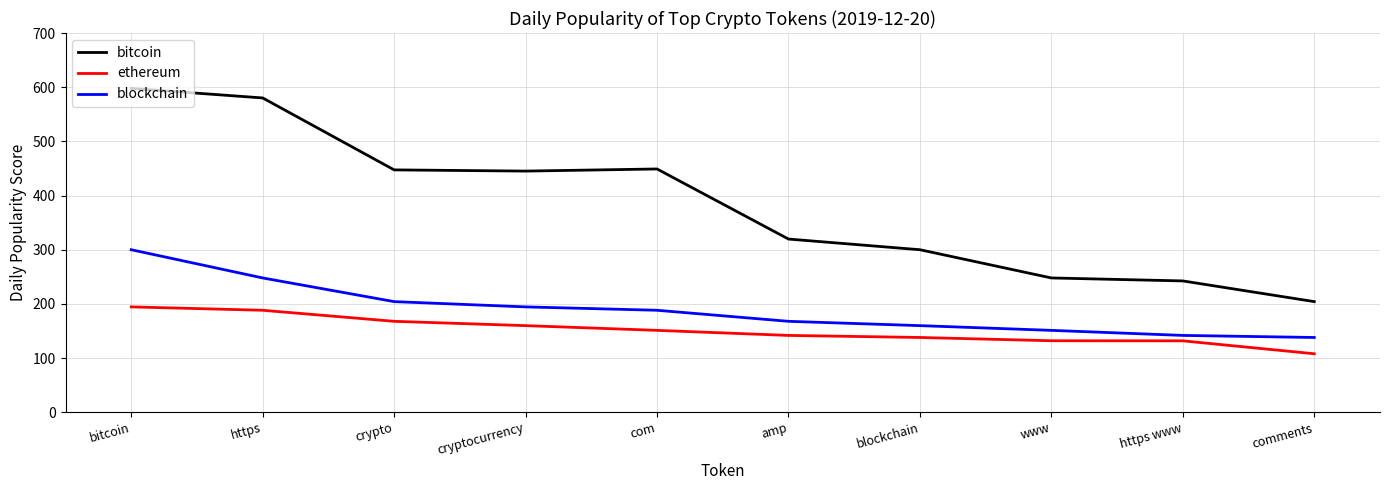

What is the spread (max minus min) of values at bitcoin?

403.4